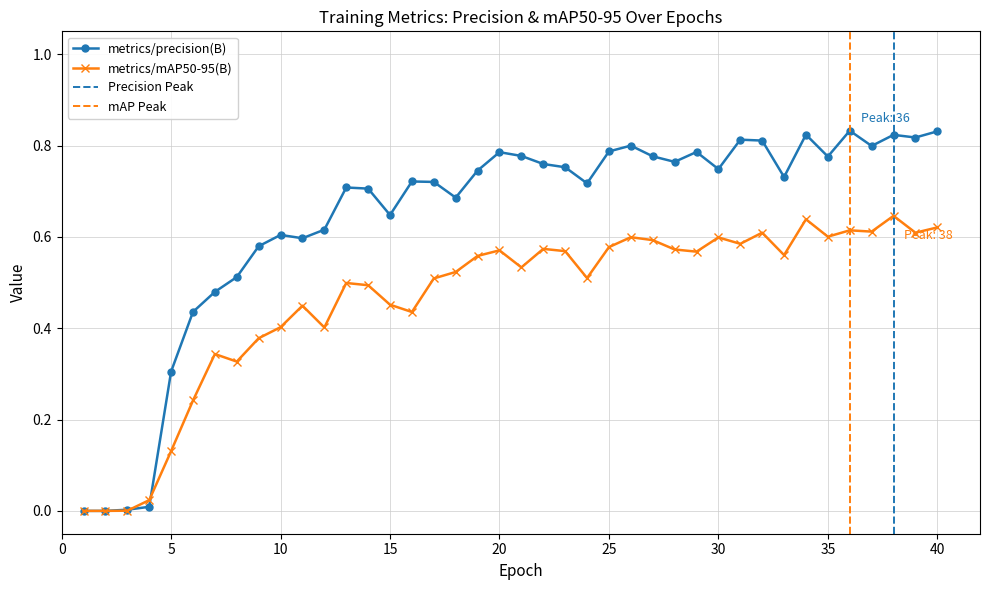

Reading left to right, list all the values displayed in this chart.

metrics/precision(B): 1=0.0	2=0.0	3=0.0	4=0.0	5=0.3	6=0.4	7=0.5	8=0.5	9=0.6	10=0.6	11=0.6	12=0.6	13=0.7	14=0.7	15=0.6	16=0.7	17=0.7	18=0.7	19=0.7	20=0.8	21=0.8	22=0.8	23=0.8	24=0.7	25=0.8	26=0.8	27=0.8	28=0.8	29=0.8	30=0.7	31=0.8	32=0.8	33=0.7	34=0.8	35=0.8	36=0.8	37=0.8	38=0.8	39=0.8	40=0.8
metrics/mAP50-95(B): 1=0.0	2=0.0	3=0.0	4=0.0	5=0.1	6=0.2	7=0.3	8=0.3	9=0.4	10=0.4	11=0.4	12=0.4	13=0.5	14=0.5	15=0.5	16=0.4	17=0.5	18=0.5	19=0.6	20=0.6	21=0.5	22=0.6	23=0.6	24=0.5	25=0.6	26=0.6	27=0.6	28=0.6	29=0.6	30=0.6	31=0.6	32=0.6	33=0.6	34=0.6	35=0.6	36=0.6	37=0.6	38=0.6	39=0.6	40=0.6